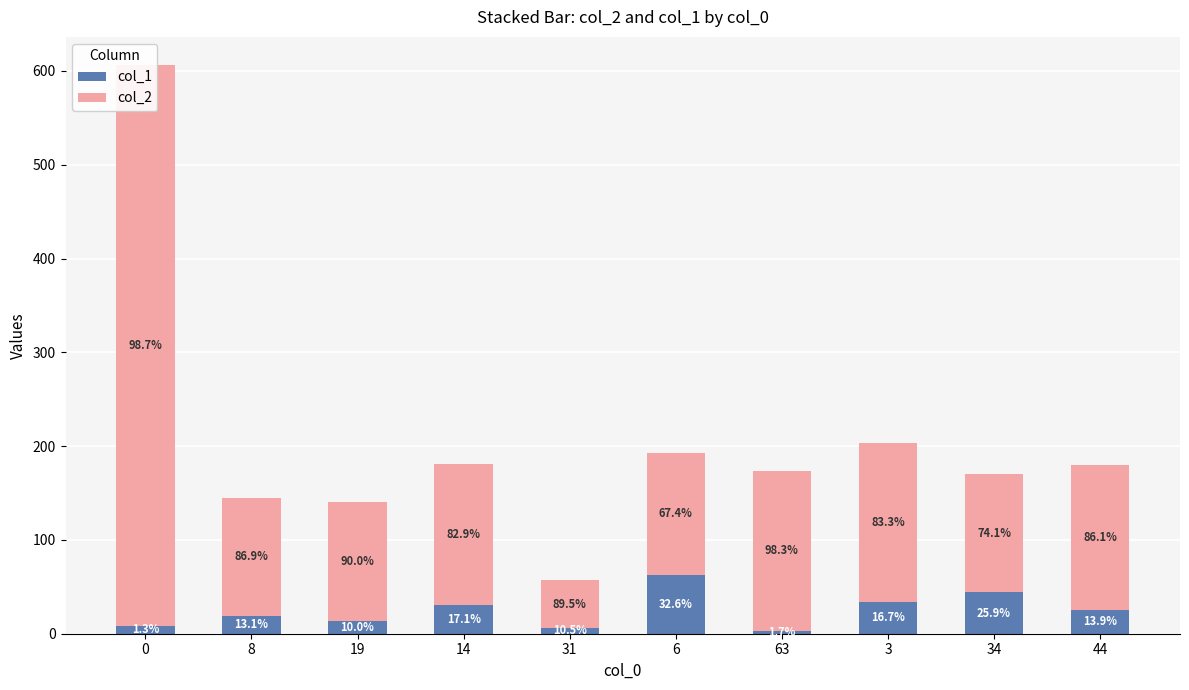

Where does the col_1 series first go above 25?

14